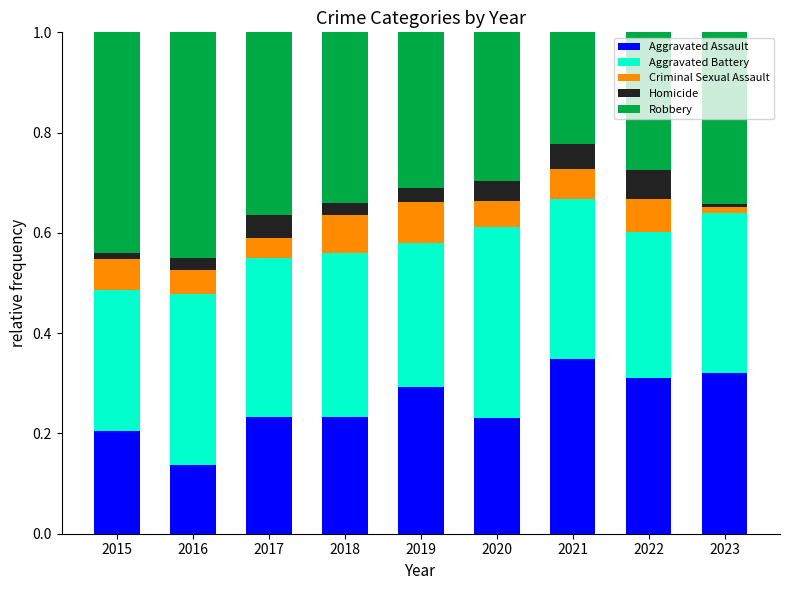

True or false: Aggravated Assault has a value of 0.1 at 2021.

False